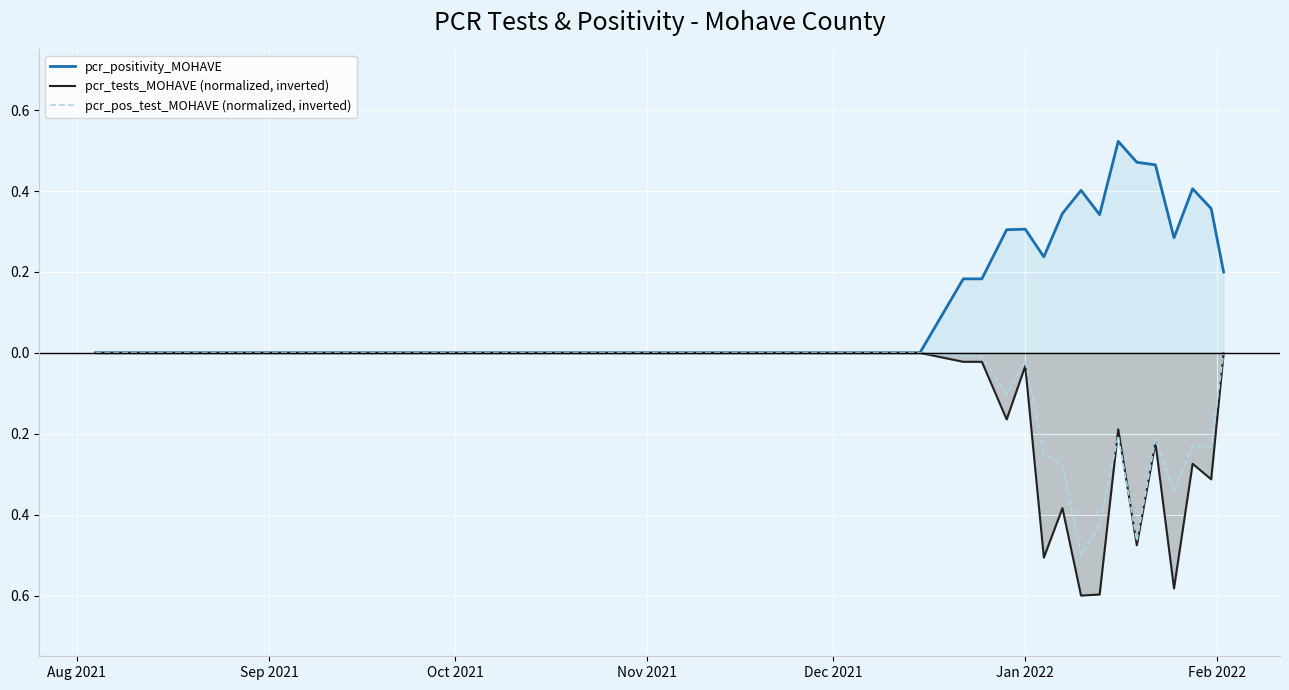

At which label is pcr_tests_MOHAVE (normalized, inverted) closest to 0?

Aug 2021